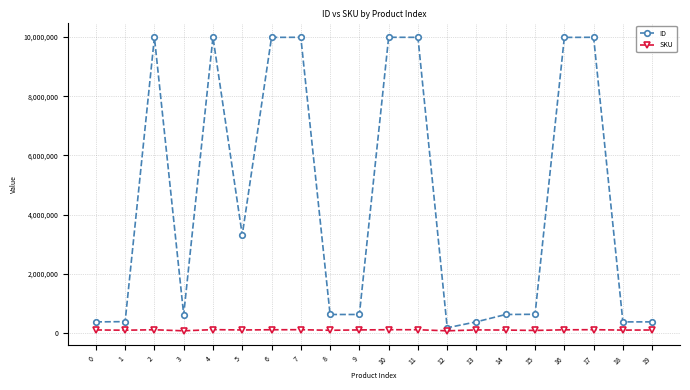

What is the value of the SKU point at the 19th from the left?

92669